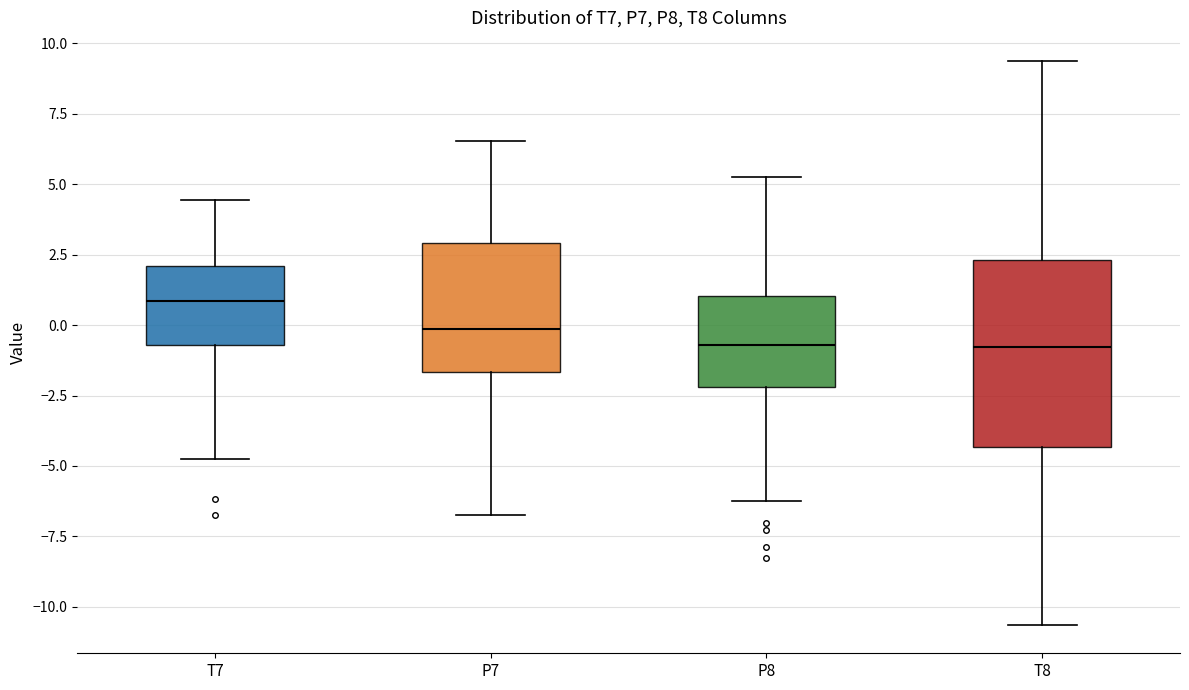

Reading left to right, transcribe this box plot: for each box, give where its median line is, the range the box spans, and where its two whiskers end, as read against the y-axis. The values are not printed on the chart, so give them approximately, as read against the axis.

T7: median 1.0, box -0.5 to 2.0, whiskers -4.5 to 4.5
P7: median 0.0, box -1.5 to 3.0, whiskers -6.5 to 6.5
P8: median -0.5, box -2.0 to 1.0, whiskers -6.5 to 5.0
T8: median -1.0, box -4.5 to 2.5, whiskers -10.5 to 9.5